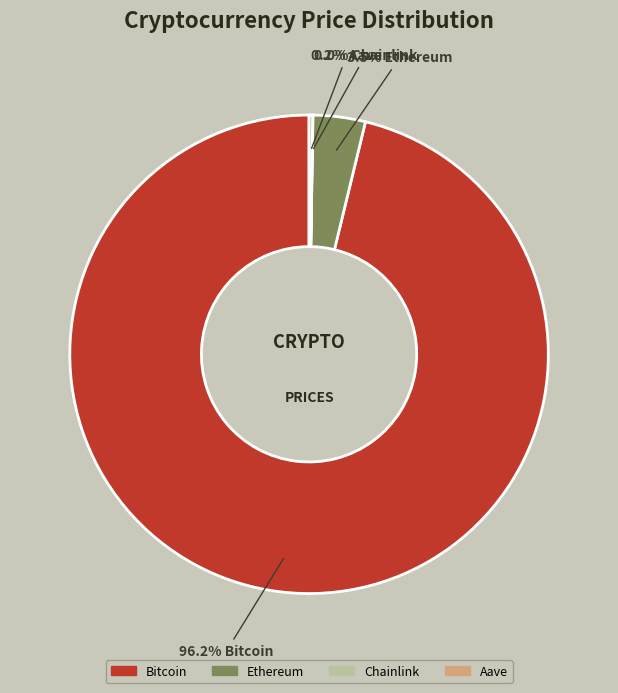

Does Bitcoin represent more than half of the total?

Yes